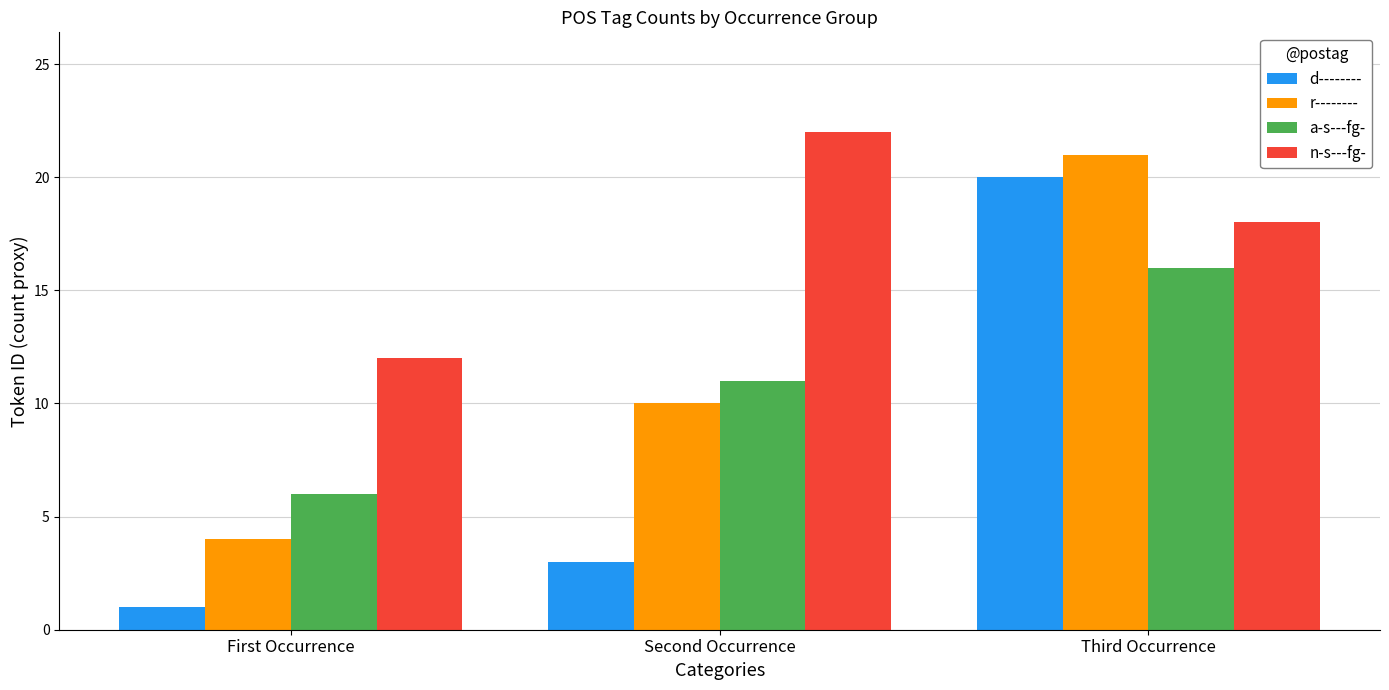

Reading left to right, extract all data points from this chart.

d--------: First Occurrence=1	Second Occurrence=3	Third Occurrence=20
r--------: First Occurrence=4	Second Occurrence=10	Third Occurrence=21
a-s---fg-: First Occurrence=6	Second Occurrence=11	Third Occurrence=16
n-s---fg-: First Occurrence=12	Second Occurrence=22	Third Occurrence=18